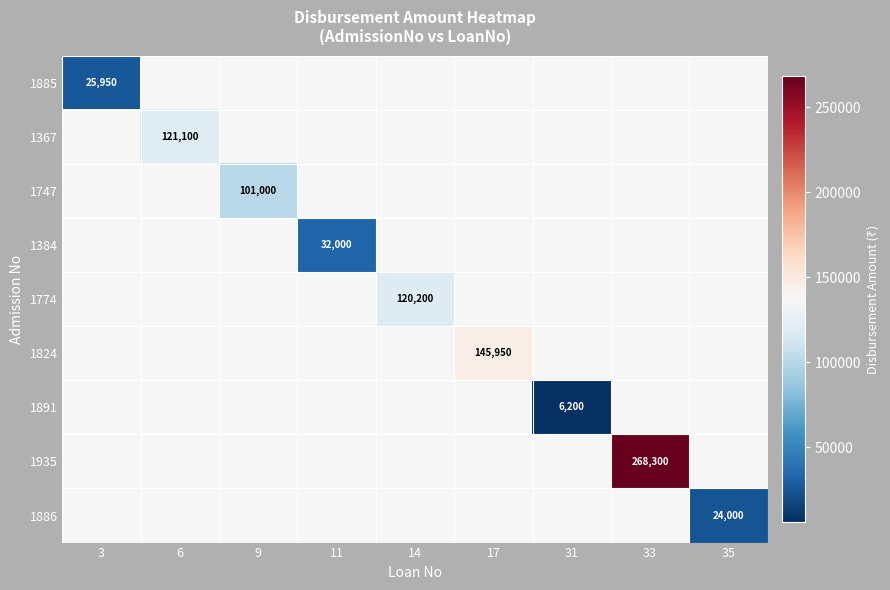

Which has a higher value, 3 or 11?

11